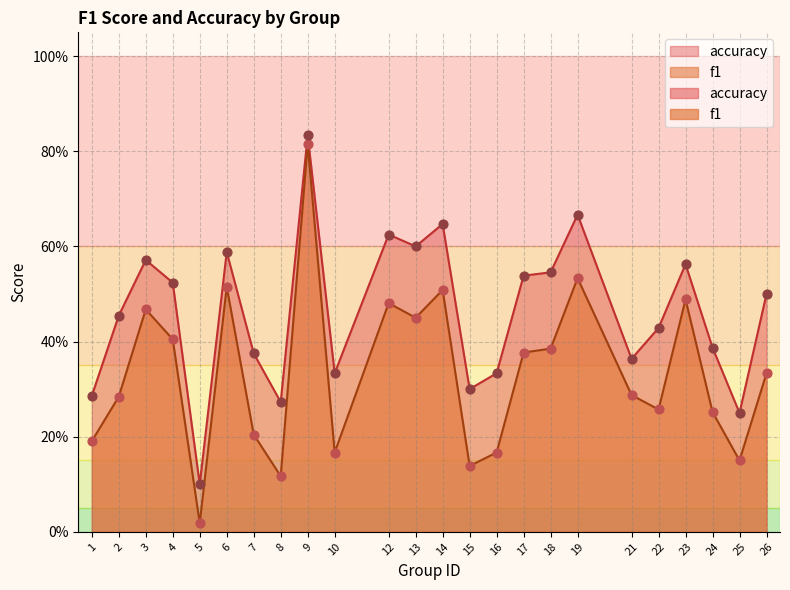

Which series reaches the minimum Y coordinate?

f1